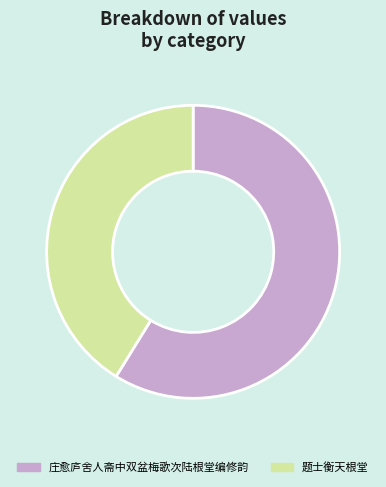

How many slices are in this pie chart?

2